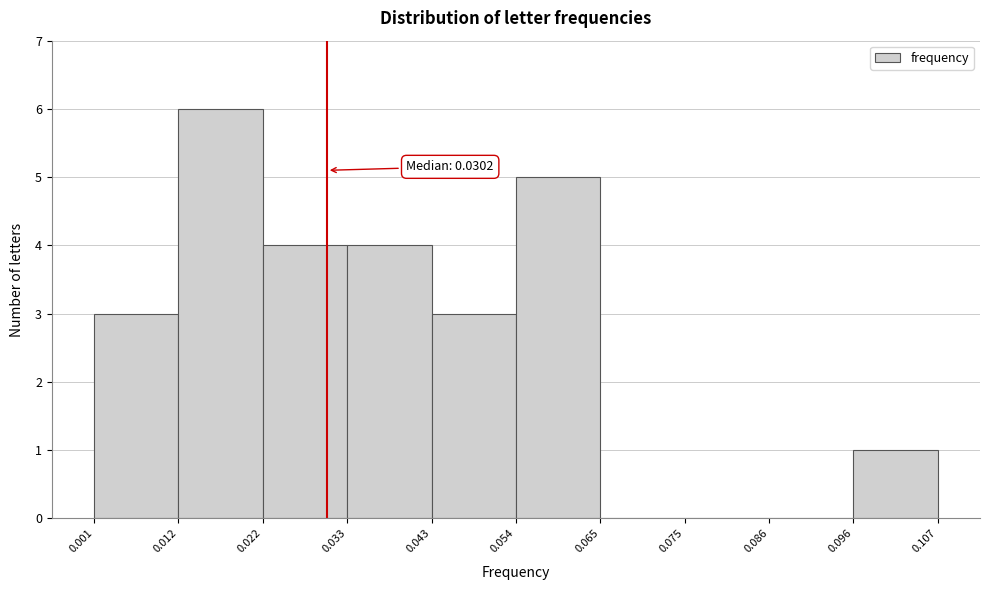

Which range on the x-axis has the tallest bar?

0.012 to 0.022